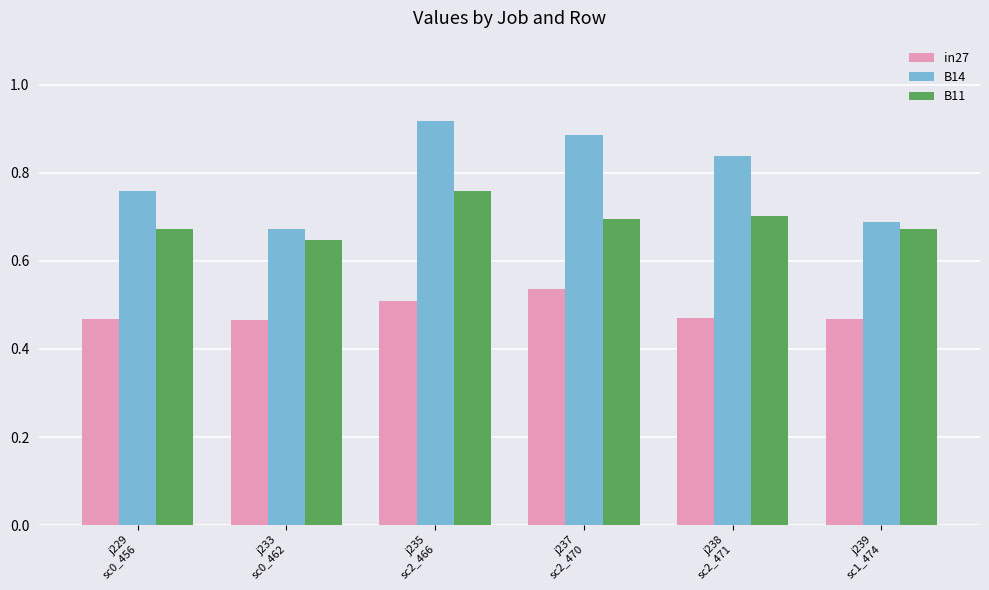

What is the difference between the maximum and minimum values in the B14 series?

0.2